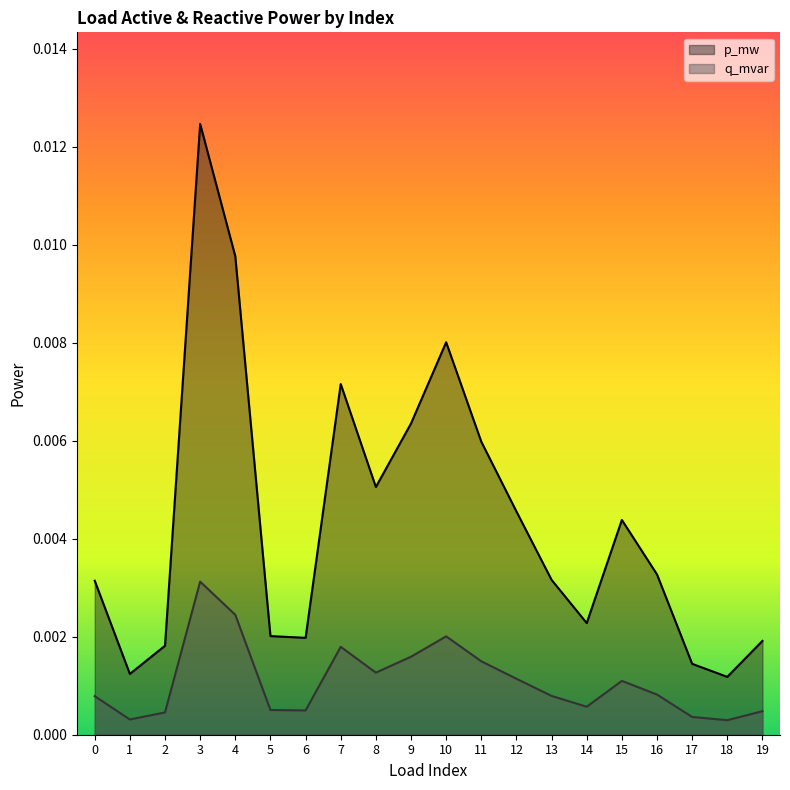

Which series has the largest range (max minus min)?

p_mw